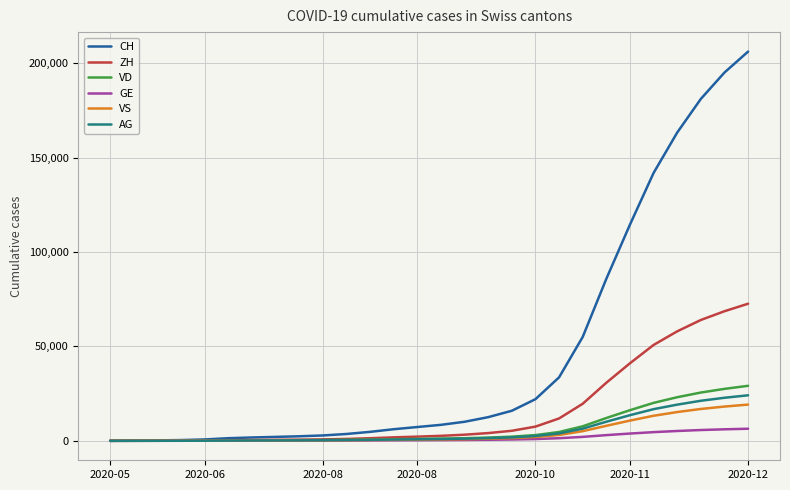

What is the maximum value shown in the chart?

206108